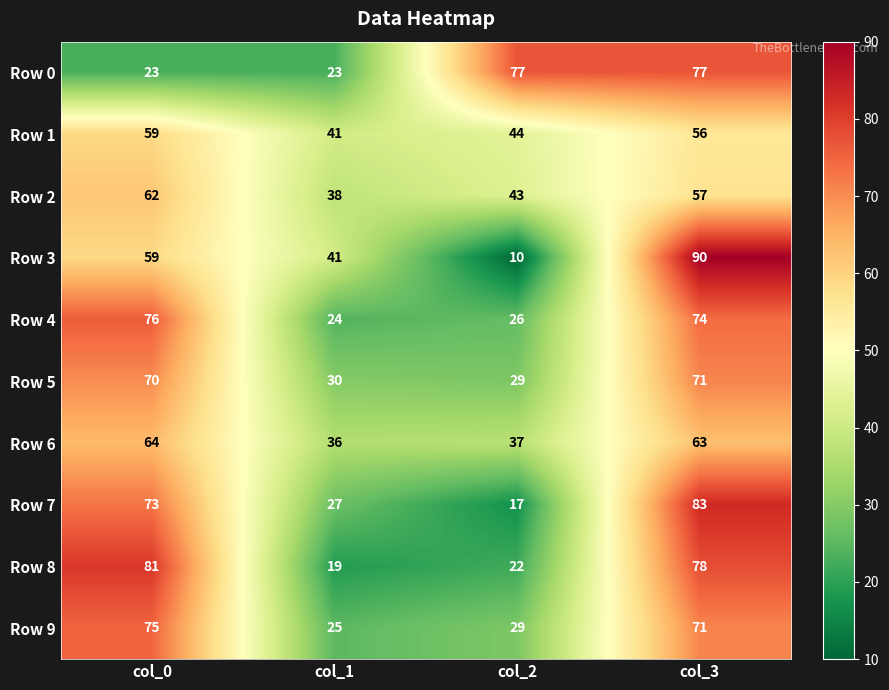

At how many categories does at least one series exceed 16?

4